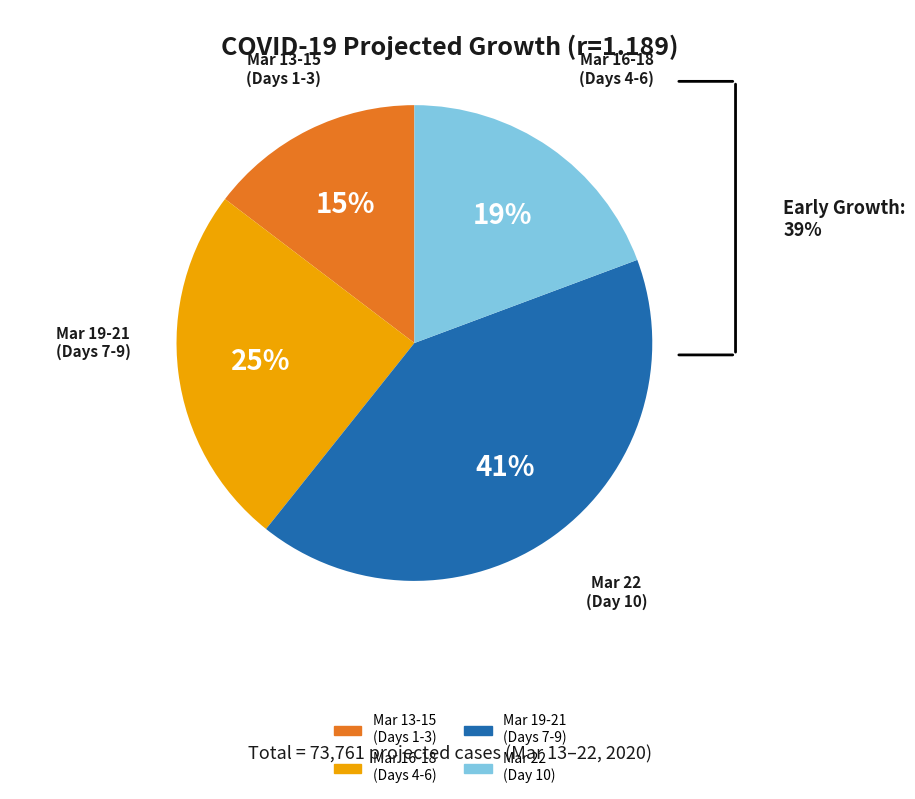

Is there any slice that represents more than half of the pie?

No